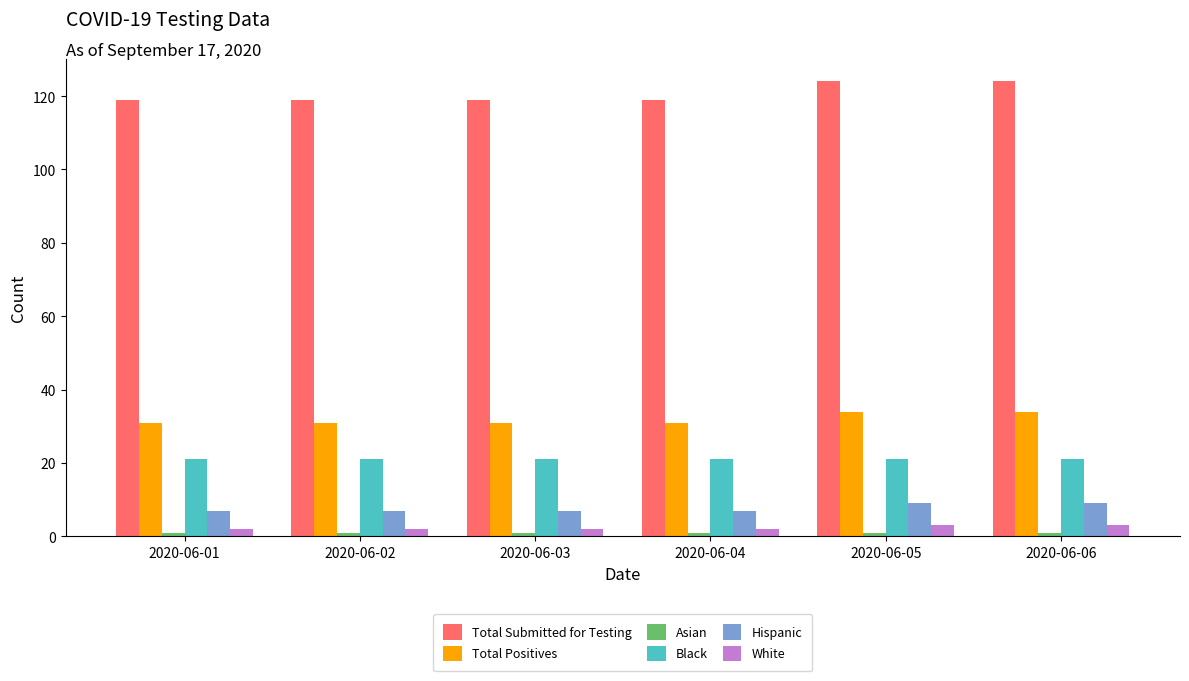

Which series has the largest total across all categories?

Total Submitted for Testing